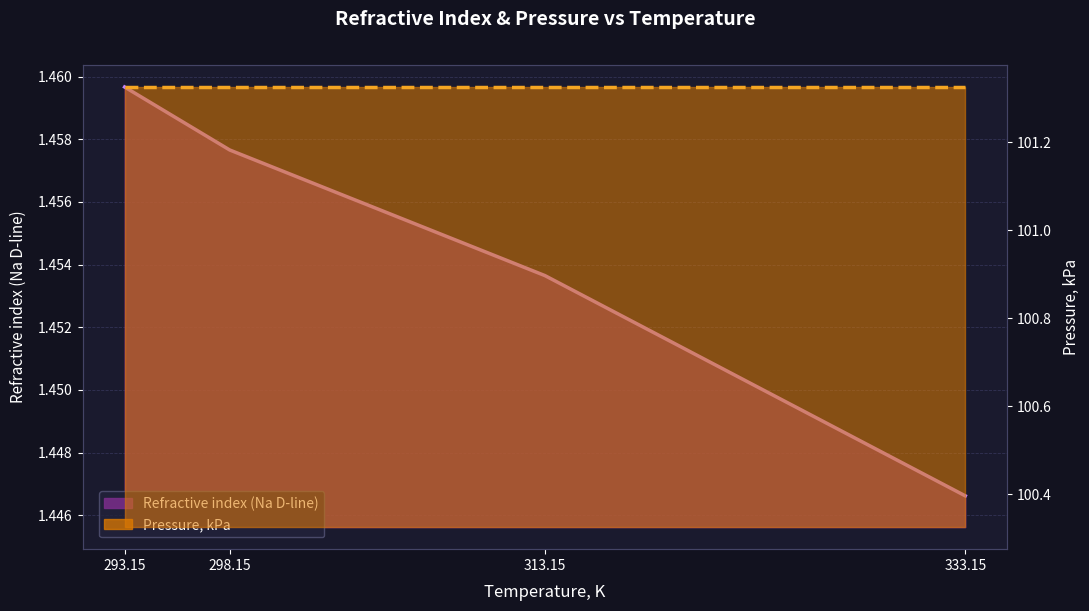

The chart shows a value of 1.5 at 293.15. True or false?

True